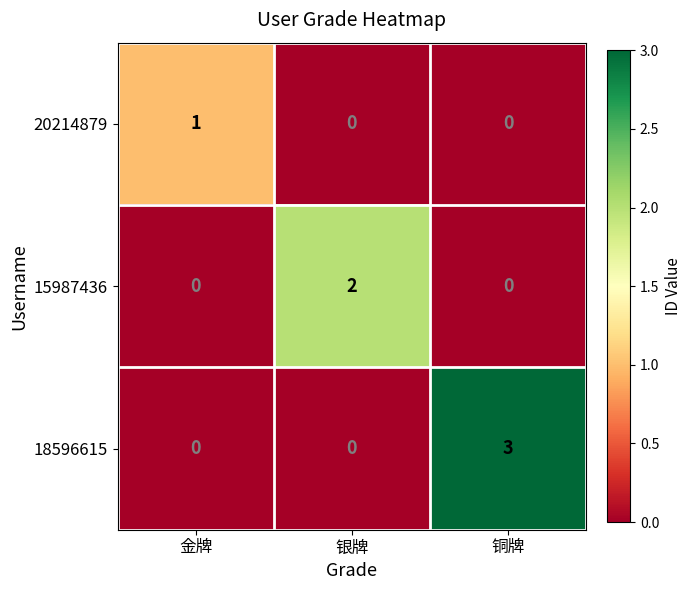

Reading left to right, list all the values displayed in this chart.

20214879: 金牌=1	银牌=0	铜牌=0
15987436: 金牌=0	银牌=2	铜牌=0
18596615: 金牌=0	银牌=0	铜牌=3